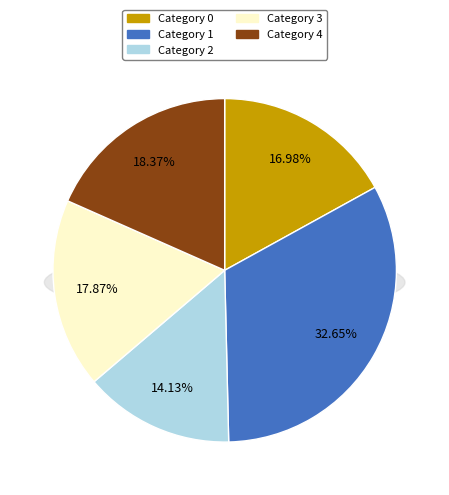

To the nearest percent, what portion does 1 represent?

33%